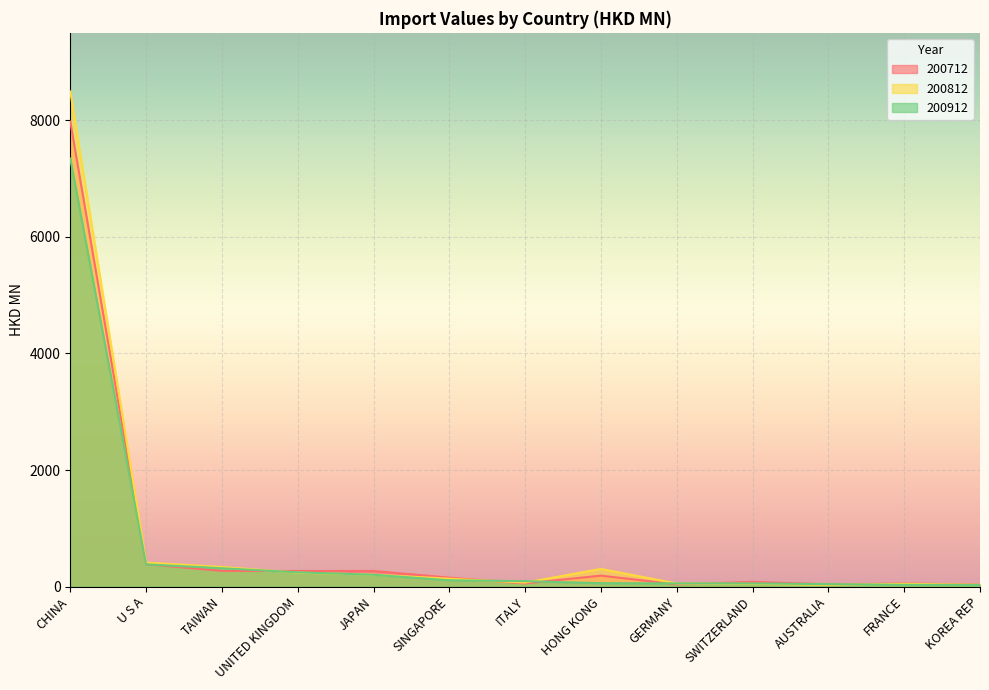

Between which two adjacent categories do 200812 and 200712 first intersect?

TAIWAN and UNITED KINGDOM